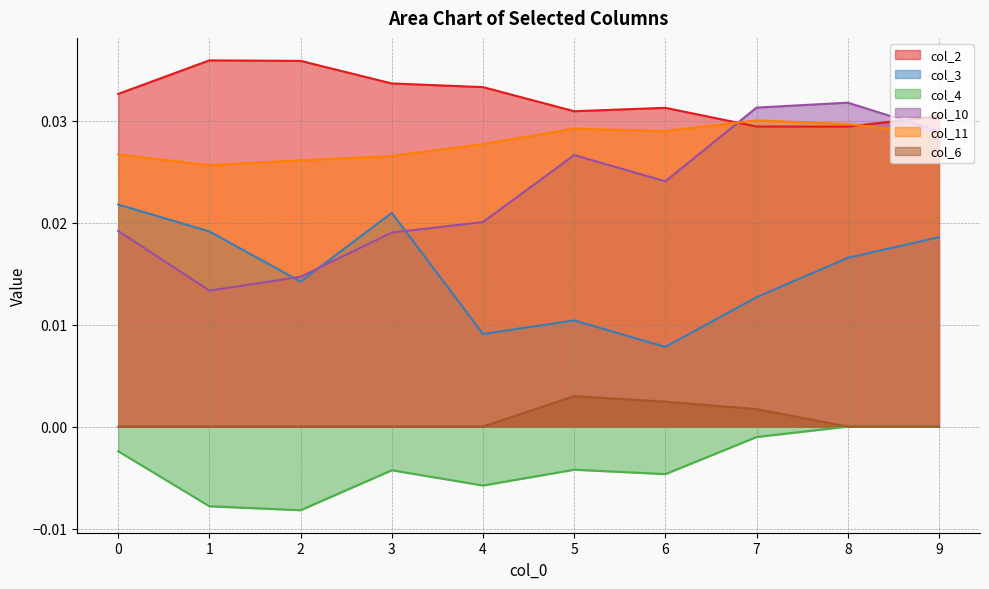

At which label does col_4 reach its minimum?

2